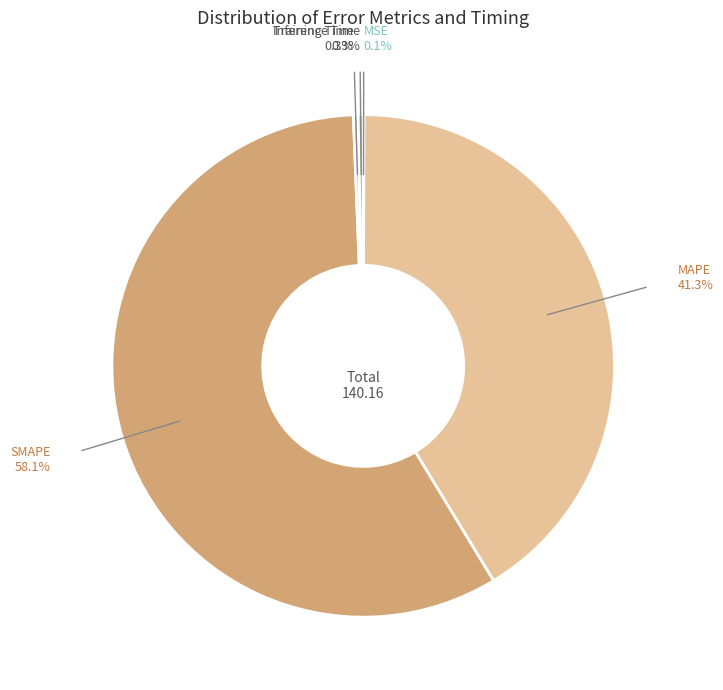

What is the majority slice?

SMAPE